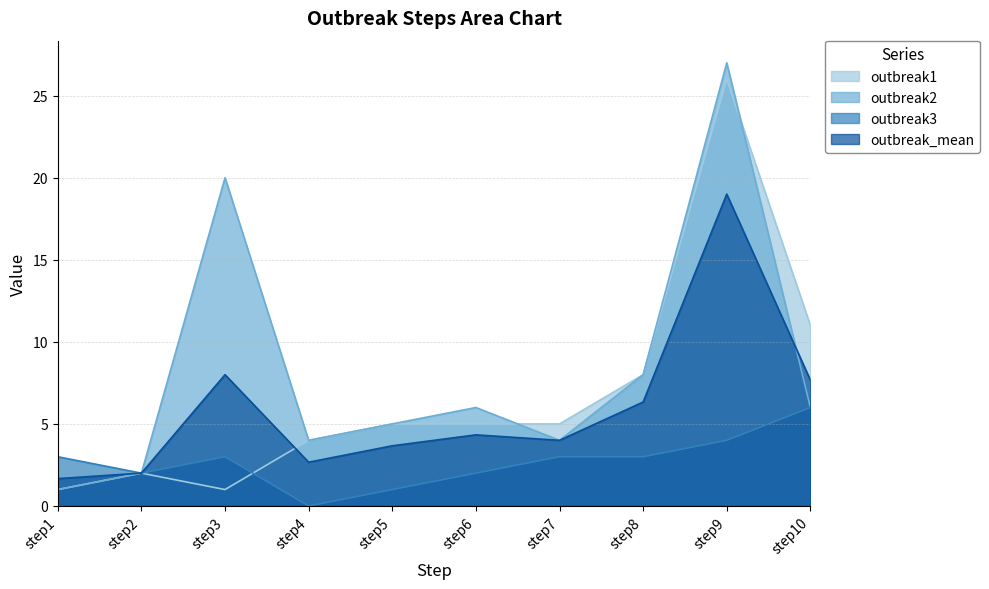

True or false: outbreak3 has a value of 2.0 at step2.

True